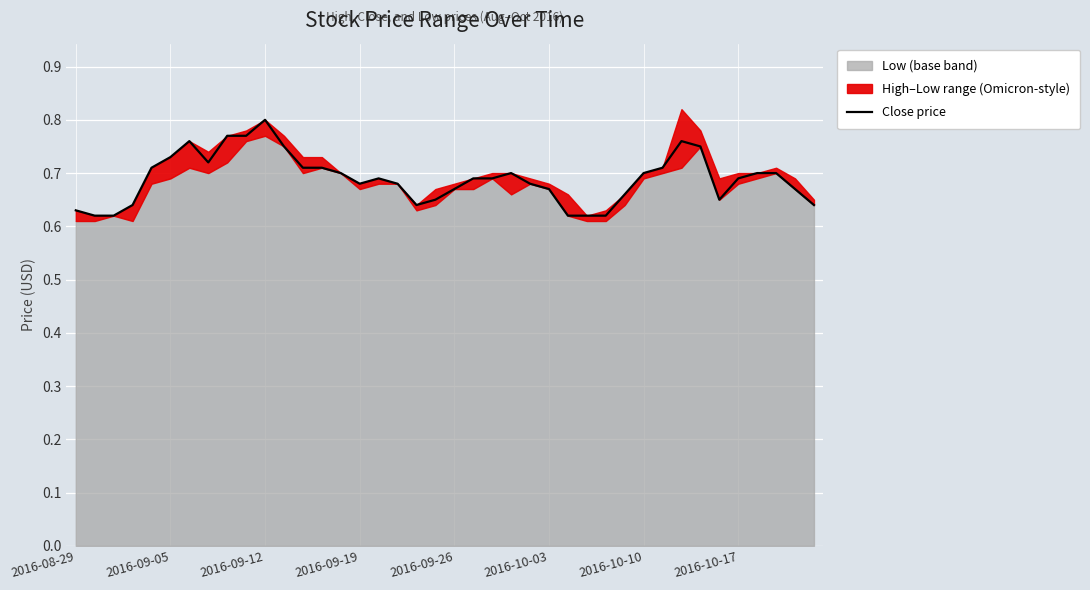

Reading right to left, transcribe all the data shown in this chart.

0.6	0.7	0.7	0.7	0.7	0.7	0.8	0.8	0.7	0.7	0.7	0.6	0.6	0.6	0.7	0.7	0.7	0.7	0.7	0.7	0.7	0.6	0.7	0.7	0.7	0.7	0.7	0.7	0.8	0.8	0.8	0.8	0.7	0.8	0.7	0.7	0.6	0.6	0.6	0.6